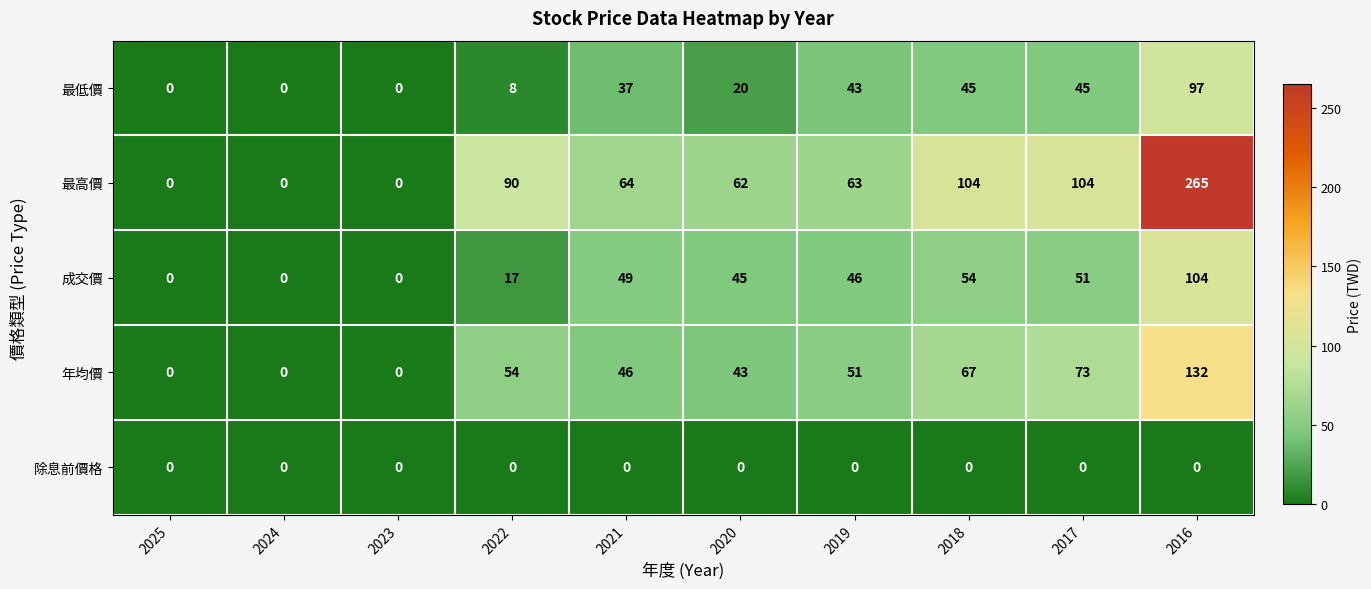

At which category is the sum across all series the highest?

2016